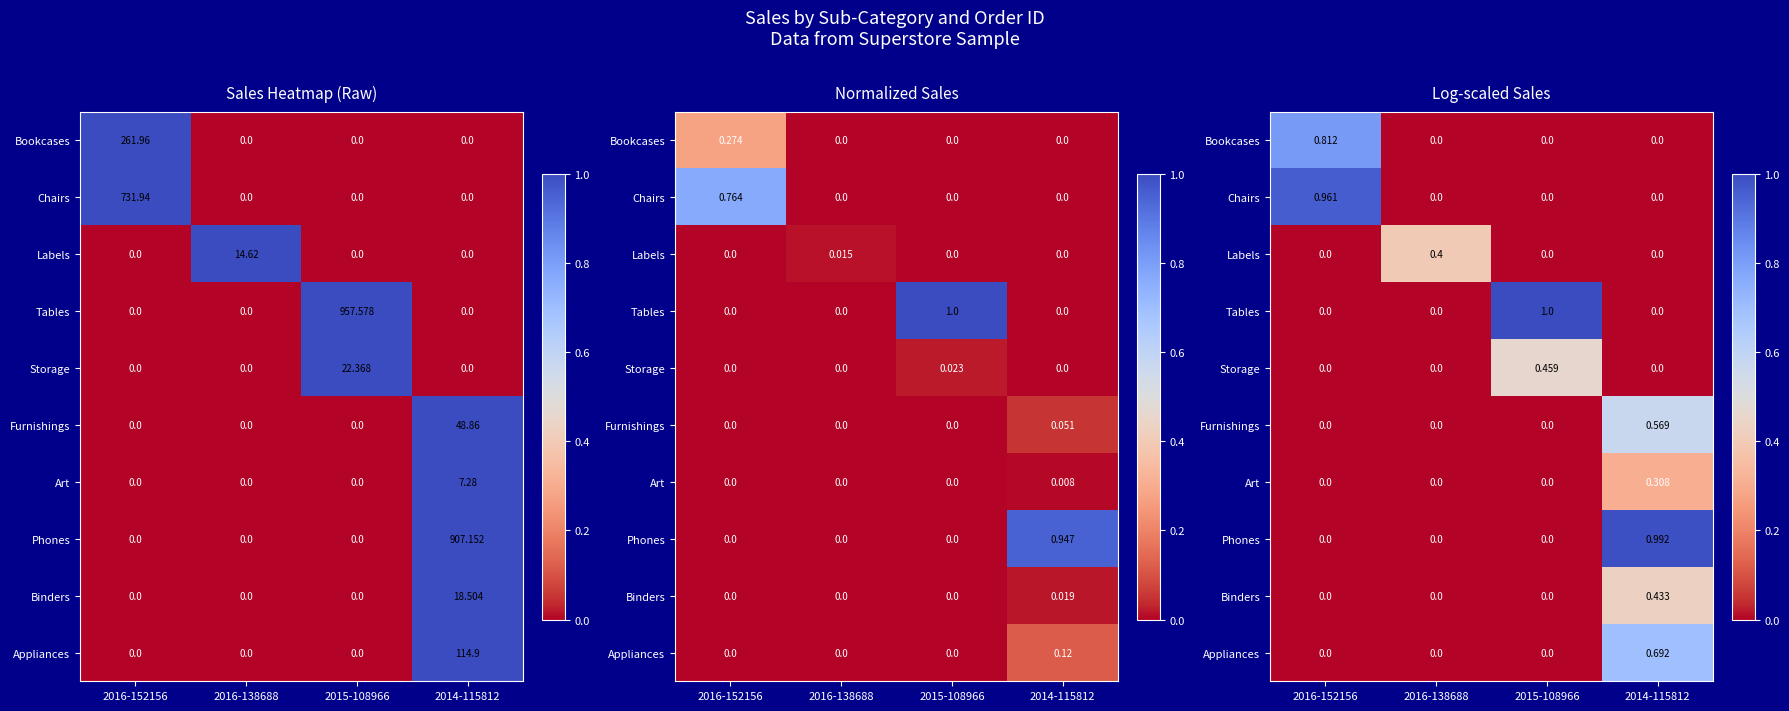

At which category does the chart reach its peak across all series?

2015-108966